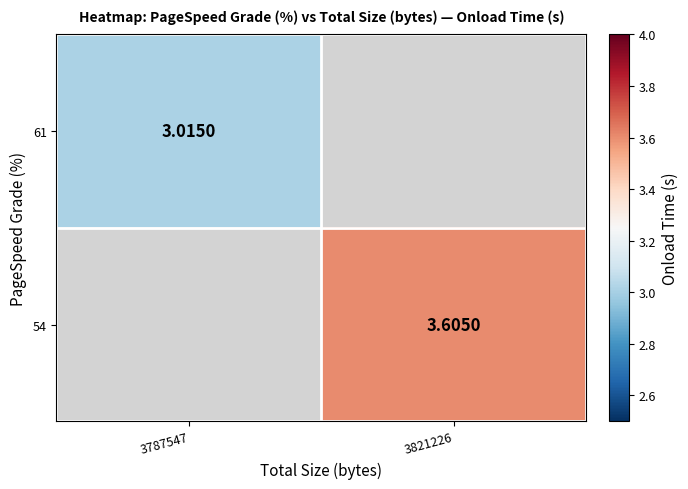

How many values in the 54 series exceed 3?

1